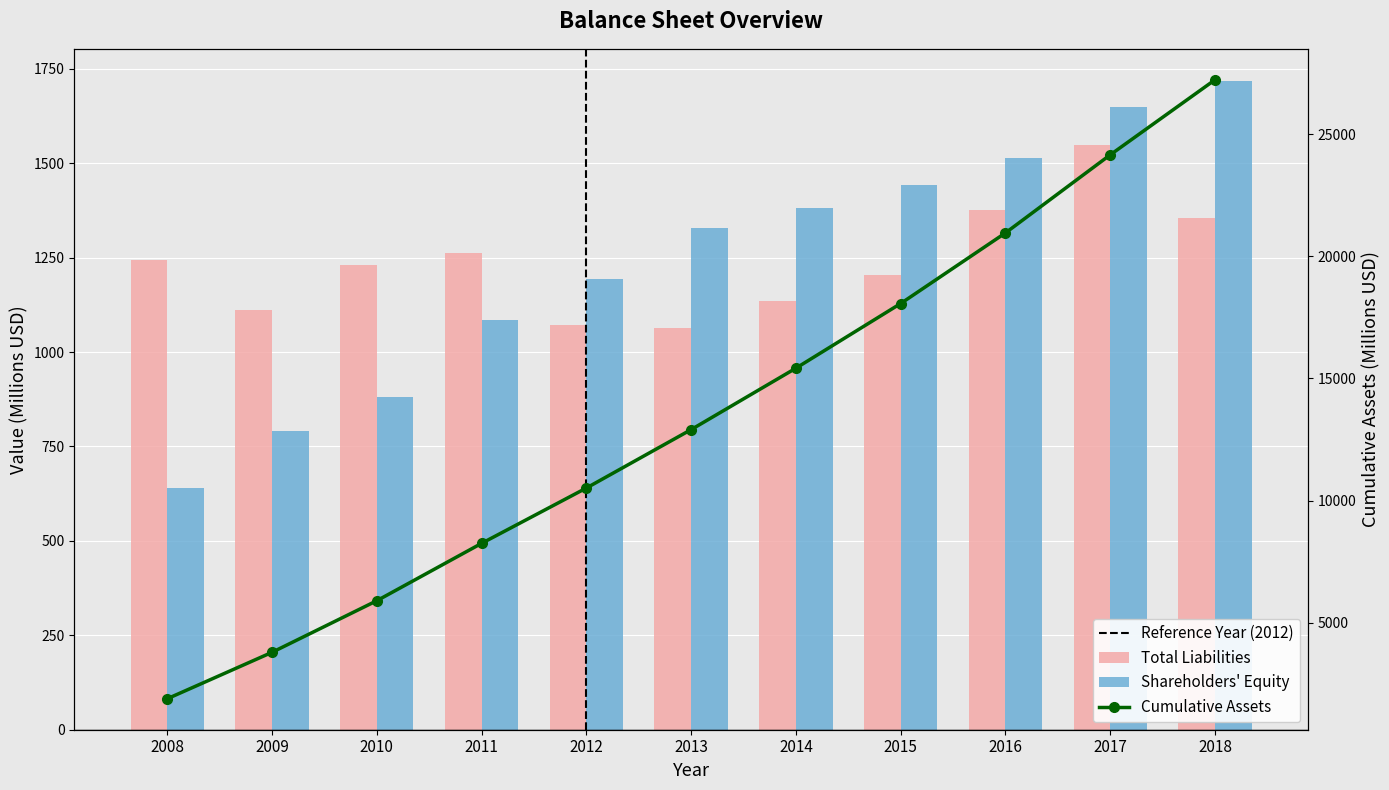

Reading left to right, what are all the values shown in this chart?

Total Liabilities: 1243	1112	1231	1263	1071	1063	1134	1204	1376	1549	1355
Shareholders' Equity: 641	790	881	1086	1194	1329	1381	1442	1515	1649	1717
Cumulative Assets: 1884	3785	5897	8246	10511	12903	15418	18065	20956	24153	27225